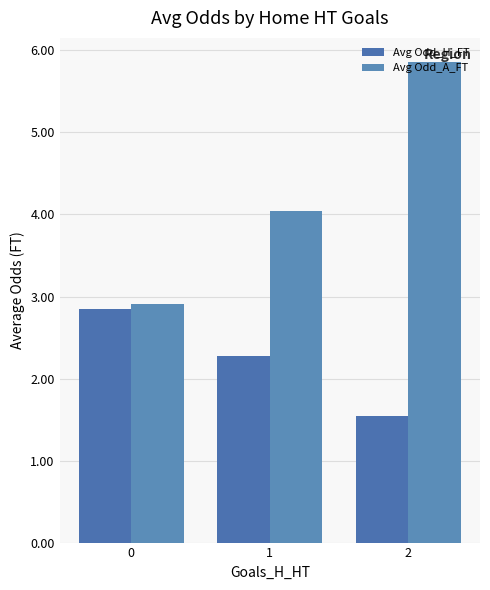

How many data points in Avg Odd_A_FT are less than 4?

1